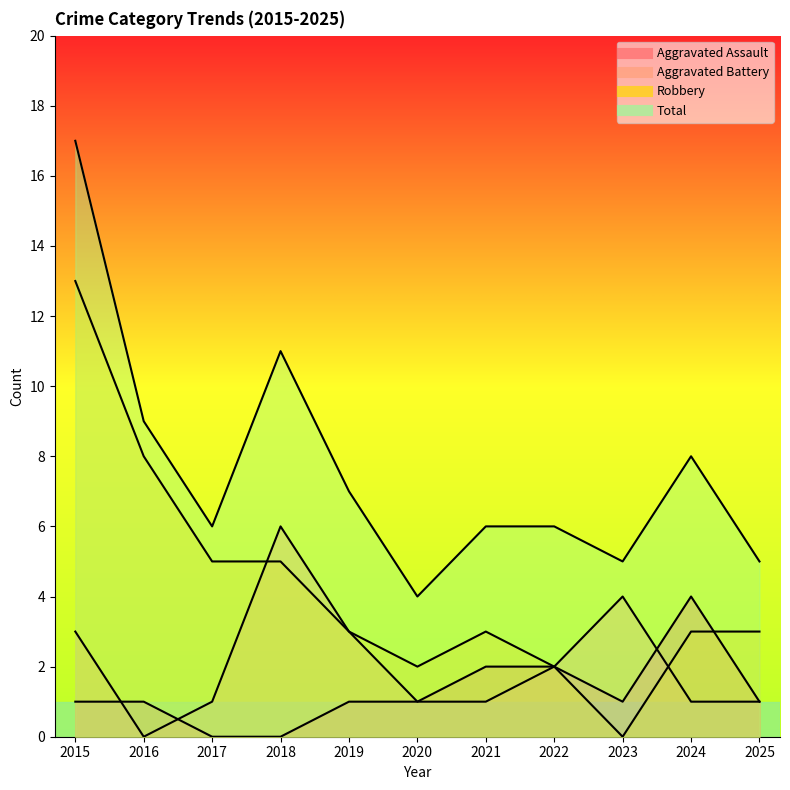

How many interior local peaks does the Robbery series have?

1